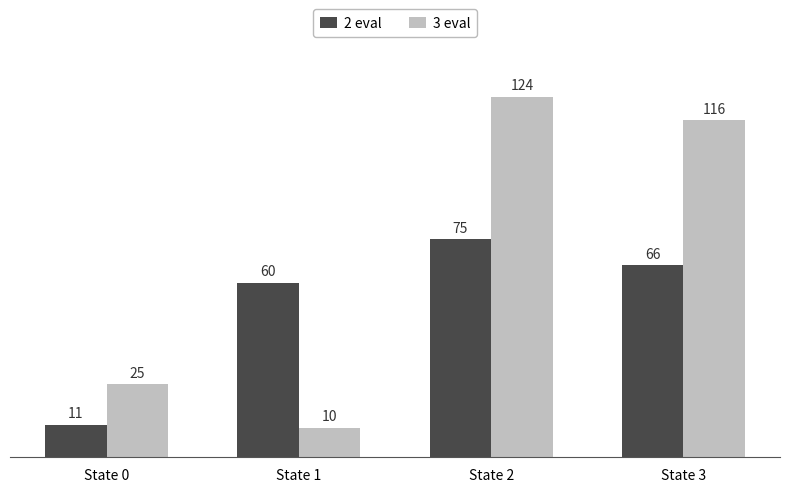

Reading left to right, list all the values displayed in this chart.

2 eval: 11	60	75	66
3 eval: 25	10	124	116